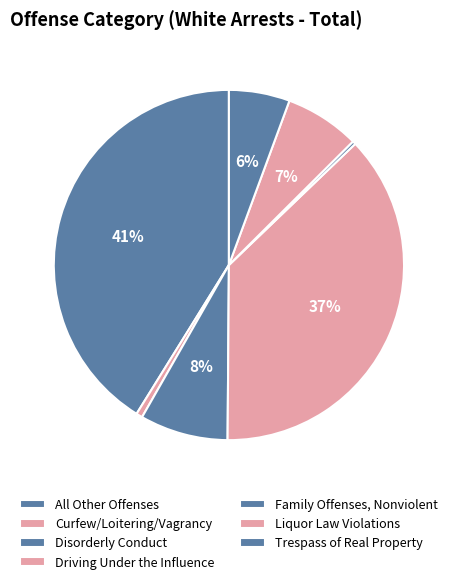

Count the number of slices in the pie.

7